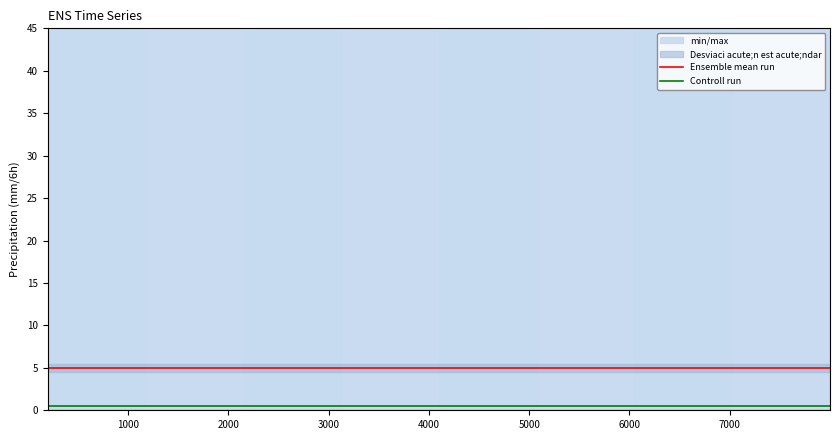

True or false: Controll run and Ensemble mean run cross at least once.

False